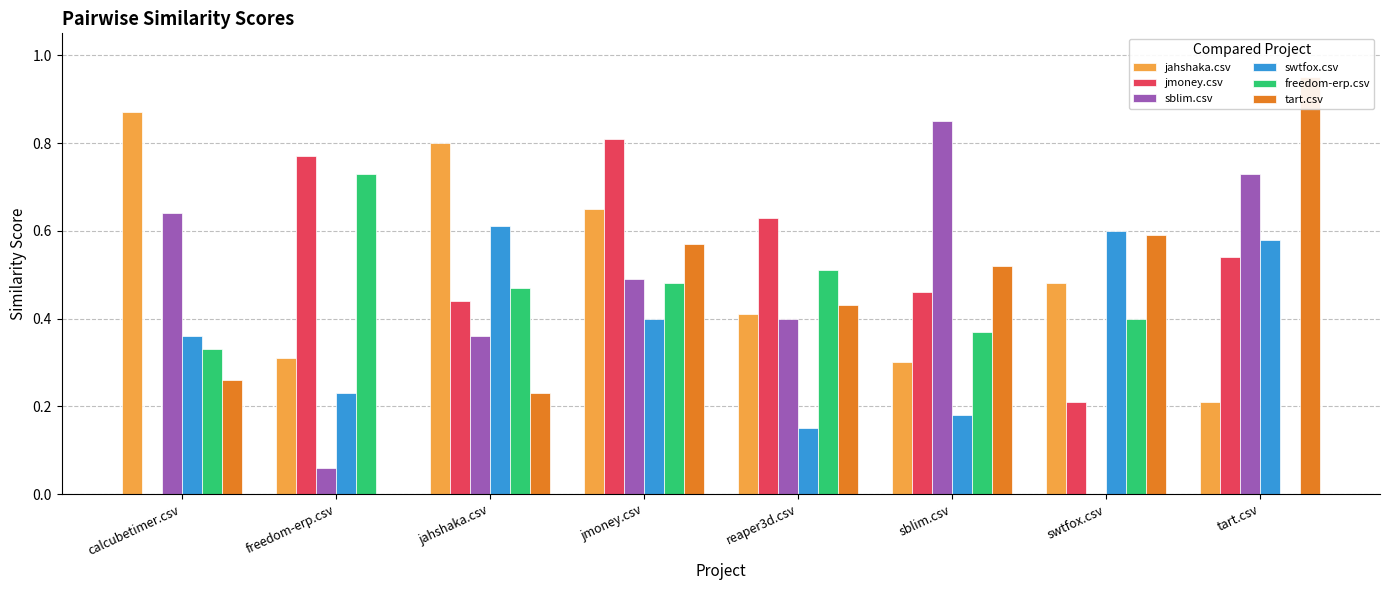

Reading left to right, extract all data points from this chart.

jahshaka.csv: calcubetimer.csv=0.9	freedom-erp.csv=0.3	jahshaka.csv=0.8	jmoney.csv=0.7	reaper3d.csv=0.4	sblim.csv=0.3	swtfox.csv=0.5	tart.csv=0.2
jmoney.csv: calcubetimer.csv=0.0	freedom-erp.csv=0.8	jahshaka.csv=0.4	jmoney.csv=0.8	reaper3d.csv=0.6	sblim.csv=0.5	swtfox.csv=0.2	tart.csv=0.5
sblim.csv: calcubetimer.csv=0.6	freedom-erp.csv=0.1	jahshaka.csv=0.4	jmoney.csv=0.5	reaper3d.csv=0.4	sblim.csv=0.8	swtfox.csv=0.0	tart.csv=0.7
swtfox.csv: calcubetimer.csv=0.4	freedom-erp.csv=0.2	jahshaka.csv=0.6	jmoney.csv=0.4	reaper3d.csv=0.1	sblim.csv=0.2	swtfox.csv=0.6	tart.csv=0.6
freedom-erp.csv: calcubetimer.csv=0.3	freedom-erp.csv=0.7	jahshaka.csv=0.5	jmoney.csv=0.5	reaper3d.csv=0.5	sblim.csv=0.4	swtfox.csv=0.4	tart.csv=0.0
tart.csv: calcubetimer.csv=0.3	freedom-erp.csv=0.0	jahshaka.csv=0.2	jmoney.csv=0.6	reaper3d.csv=0.4	sblim.csv=0.5	swtfox.csv=0.6	tart.csv=0.9